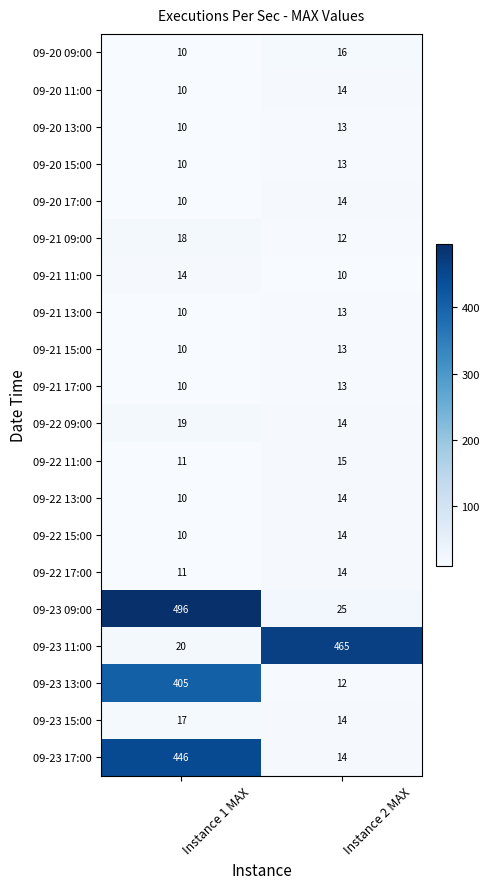

List the labels in order of 09-22 13:00 value, largest first.

Instance 2 MAX, Instance 1 MAX